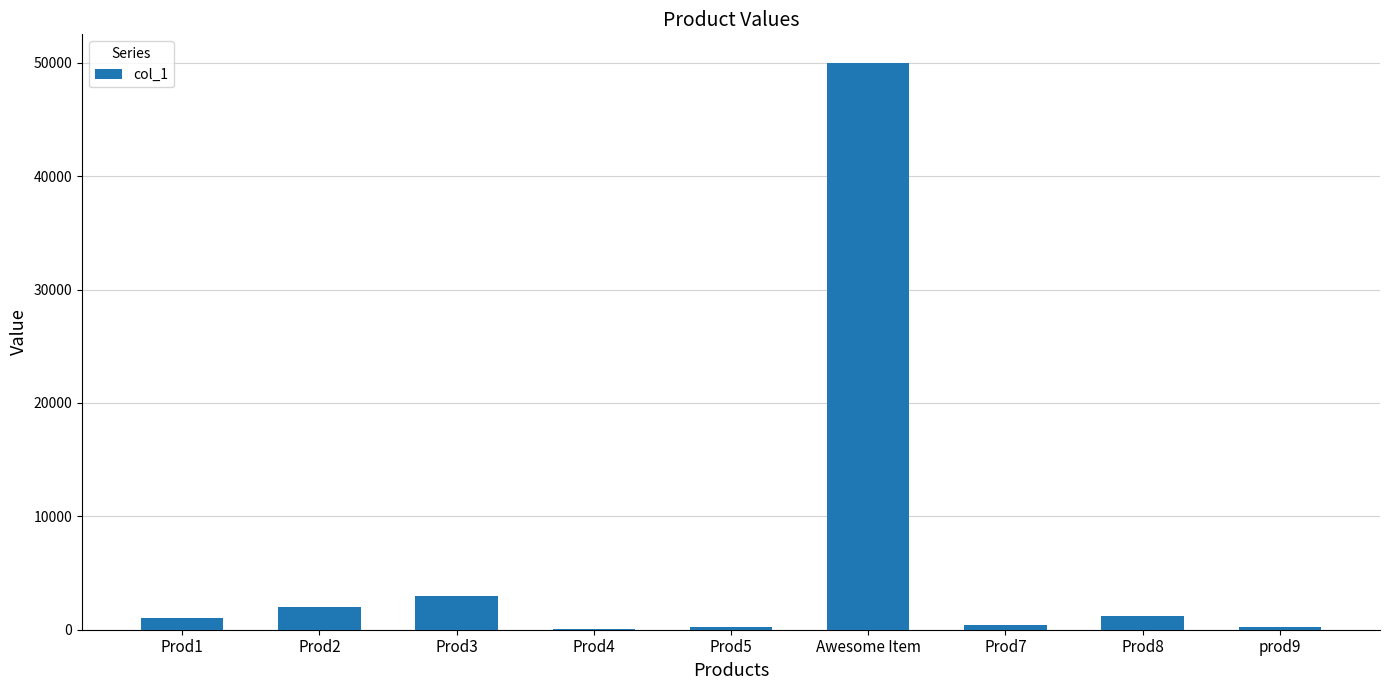

Are the bars horizontal?

No